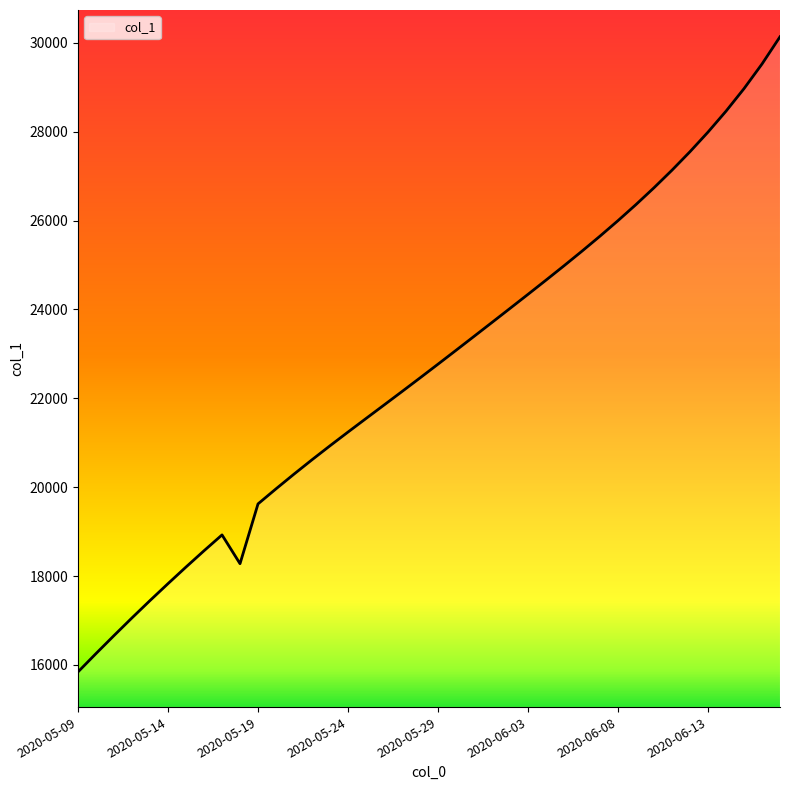

What is the difference between the second highest and second lowest values?

13269.6